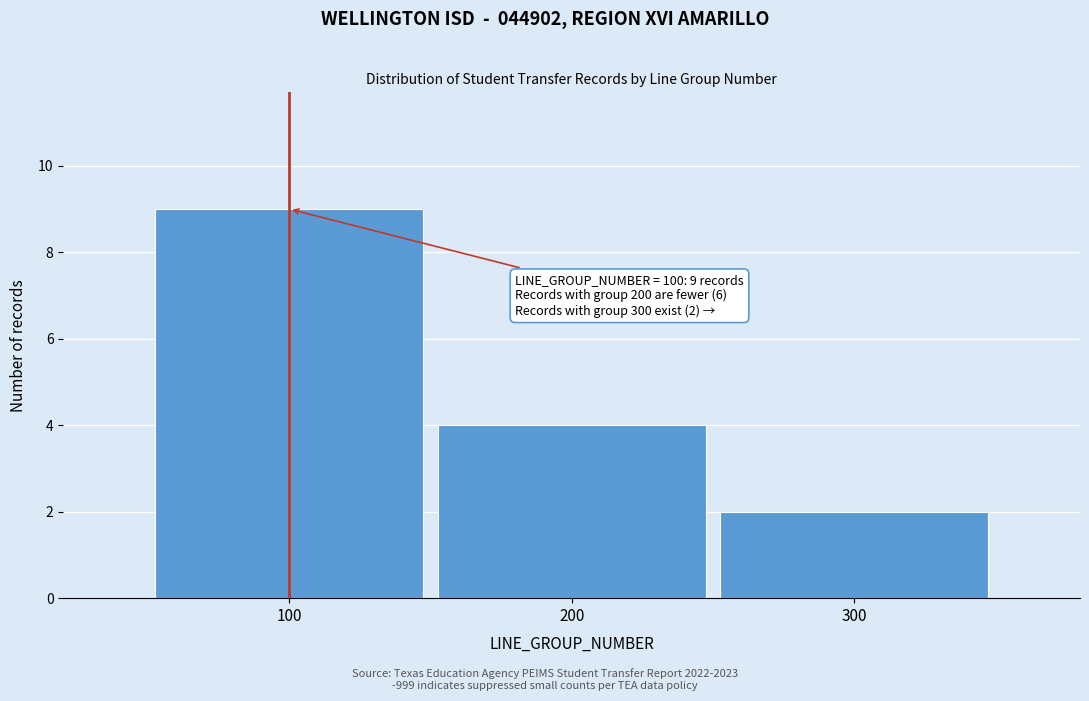

Which range on the x-axis has the tallest bar?

50 to 150